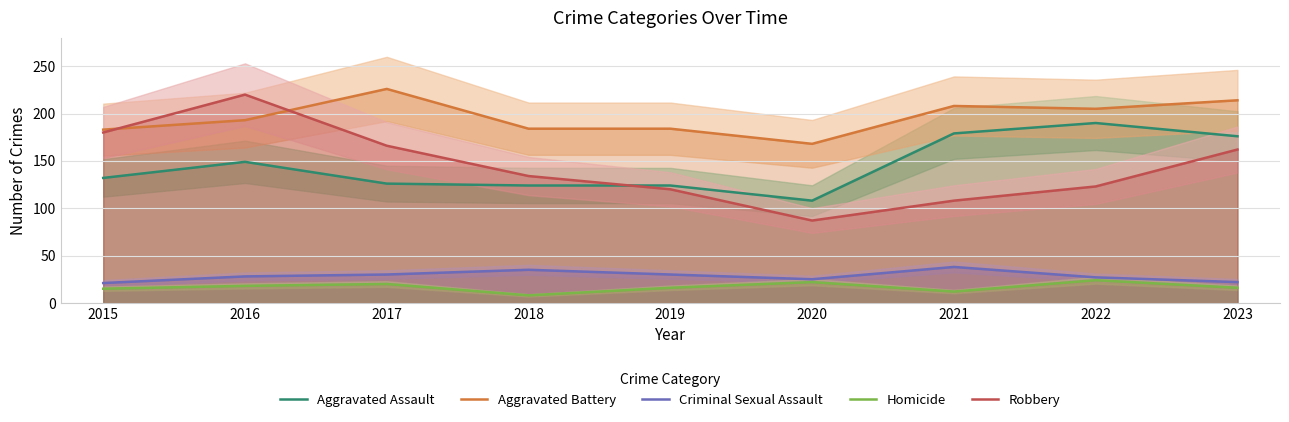

Which series has the largest range (max minus min)?

Robbery